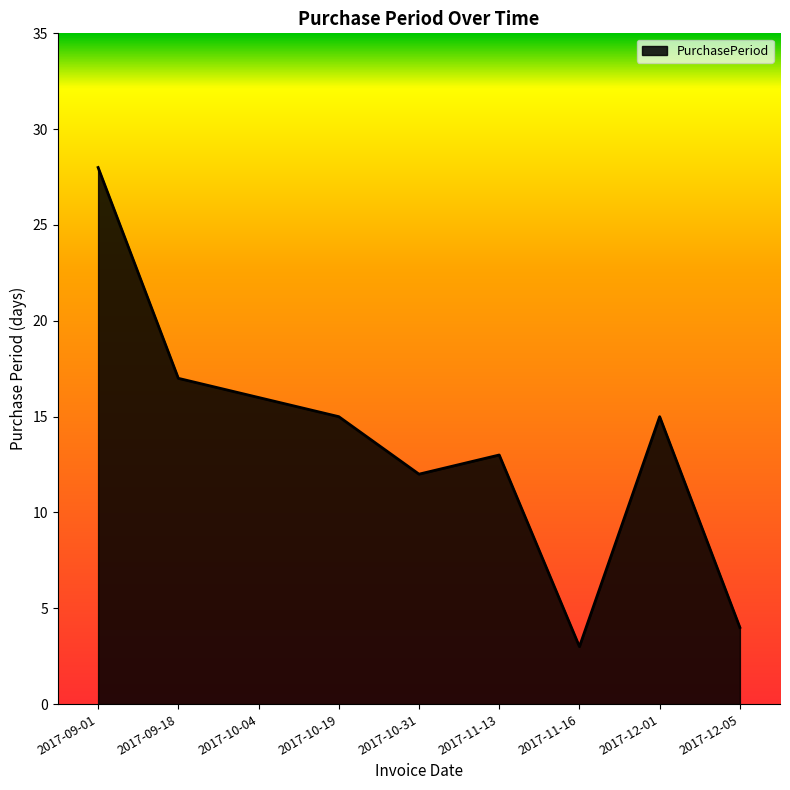

What is the maximum value shown in the chart?

28